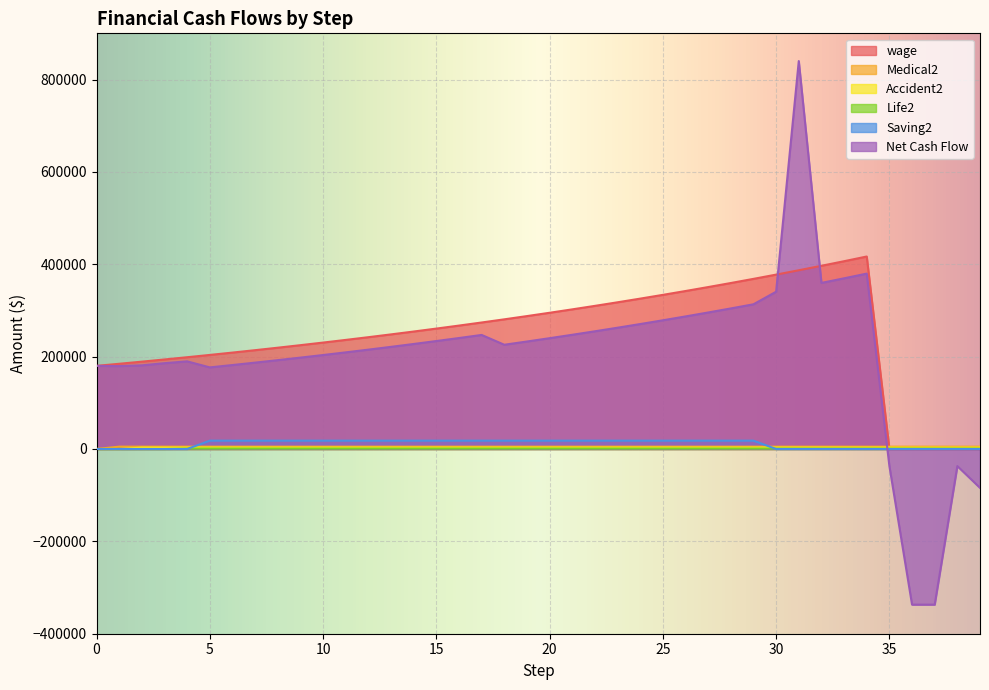

What is the value of the Medical2 point at the 34th from the left?

5040